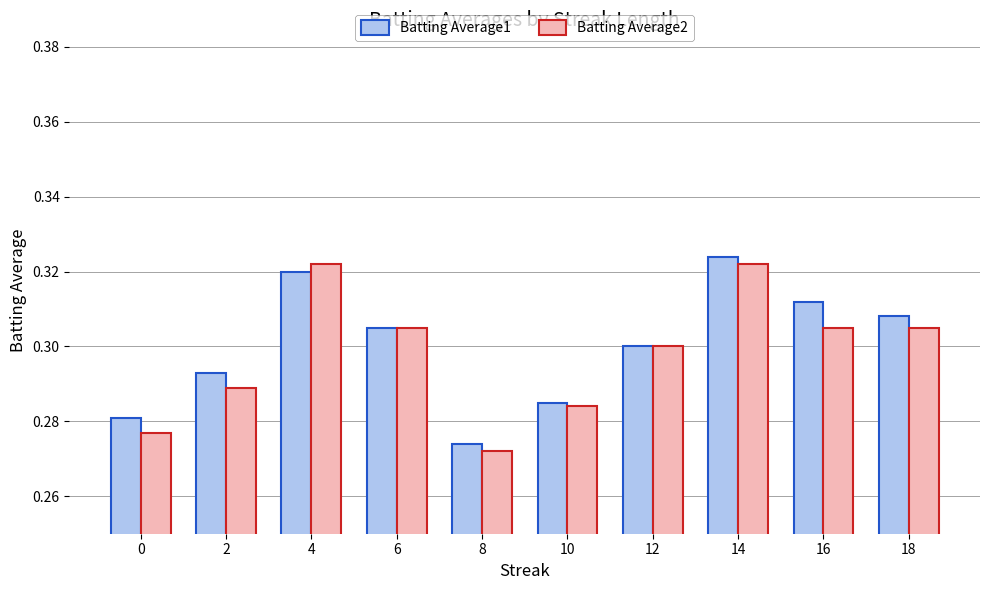

What are all the series names shown in the legend?

Batting Average1, Batting Average2